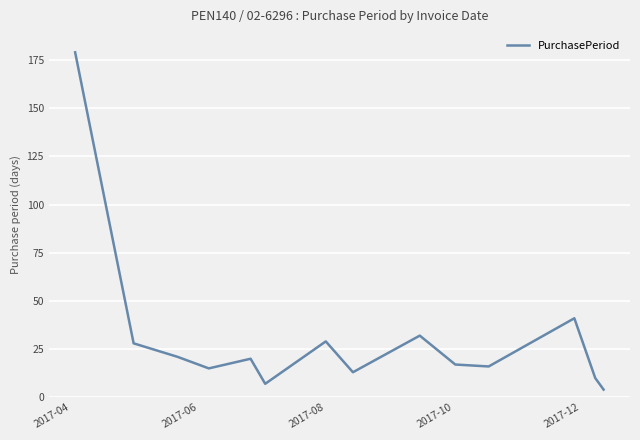

What is the smallest value displayed?

4